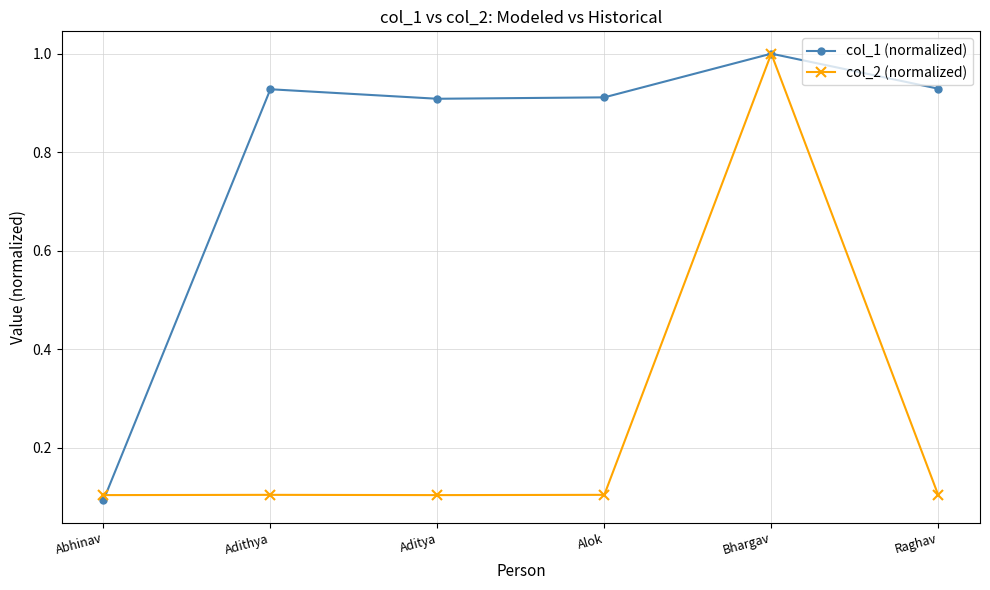

List the series in order of their overall mean, lowest first.

col_2 (normalized), col_1 (normalized)